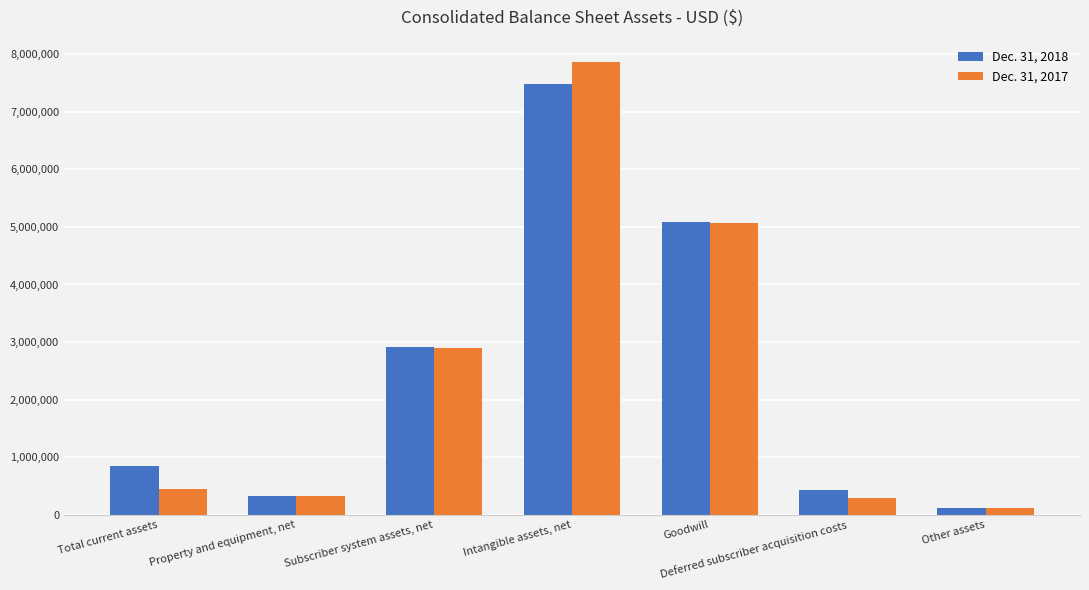

At which label does Dec. 31, 2018 reach its minimum?

Other assets